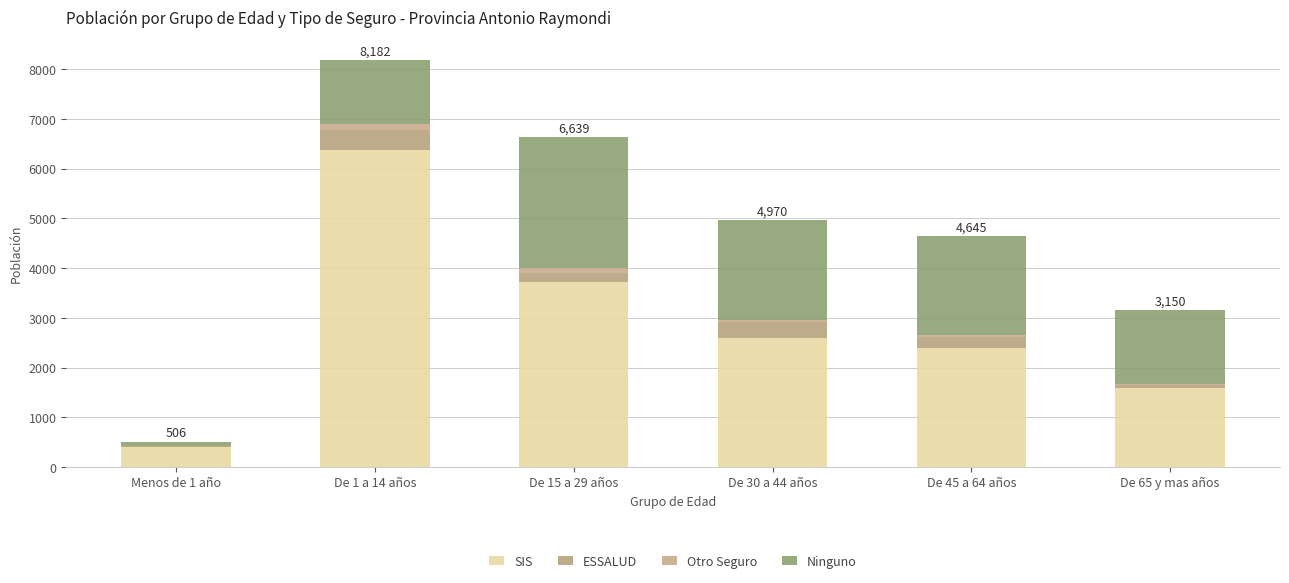

Are the bars grouped side by side (vs. stacked)?

No